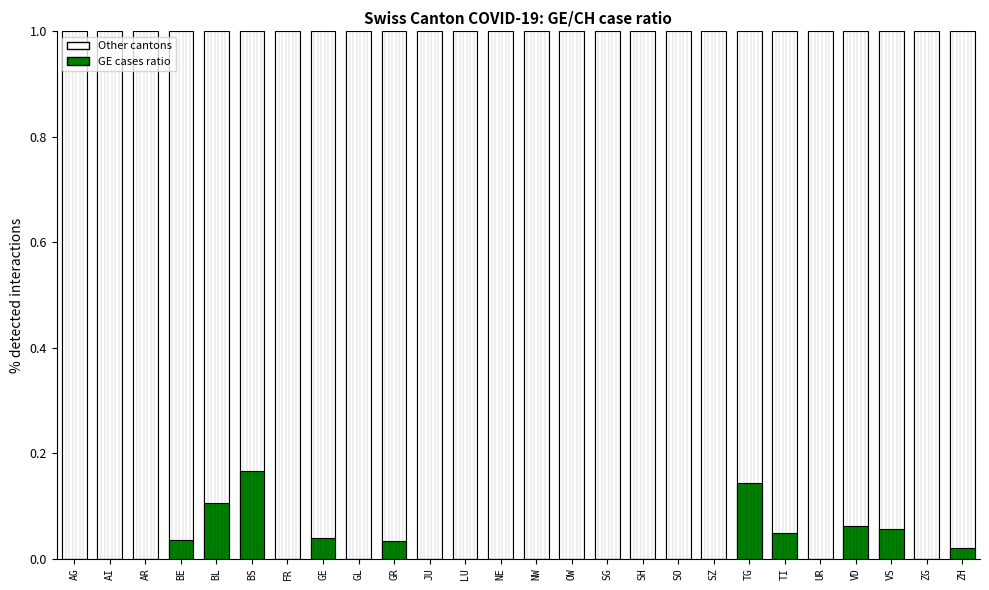

How many bars are there in each group?

2